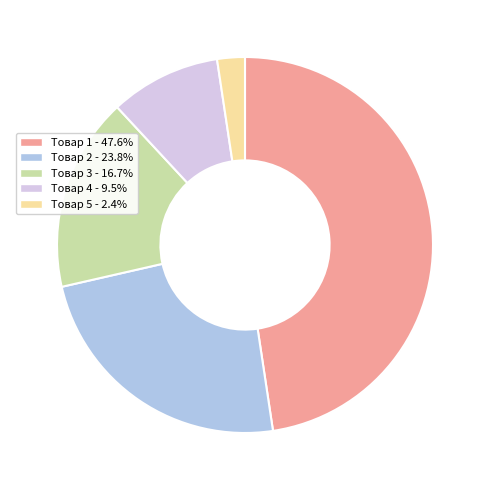

Is it true that Товар 1 is 48% of the pie?

True